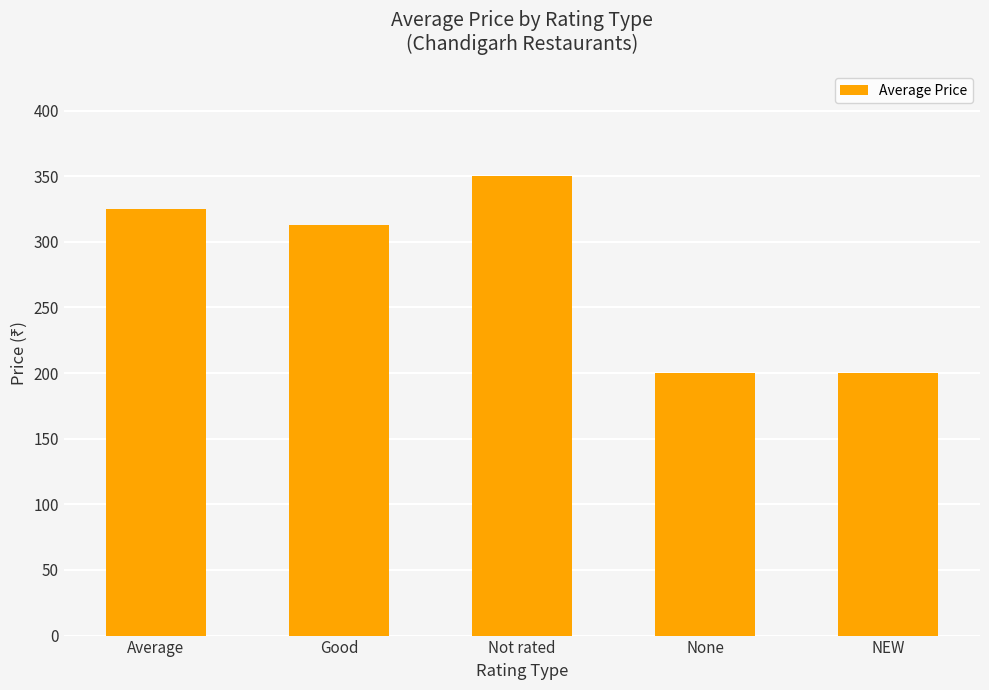

Reading right to left, what are all the values shown in this chart?

200.0	200.0	350.0	312.5	325.0